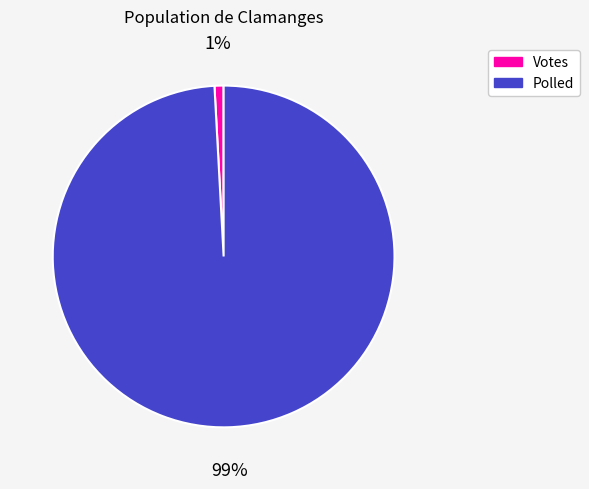

Is there any slice that represents more than half of the pie?

Yes